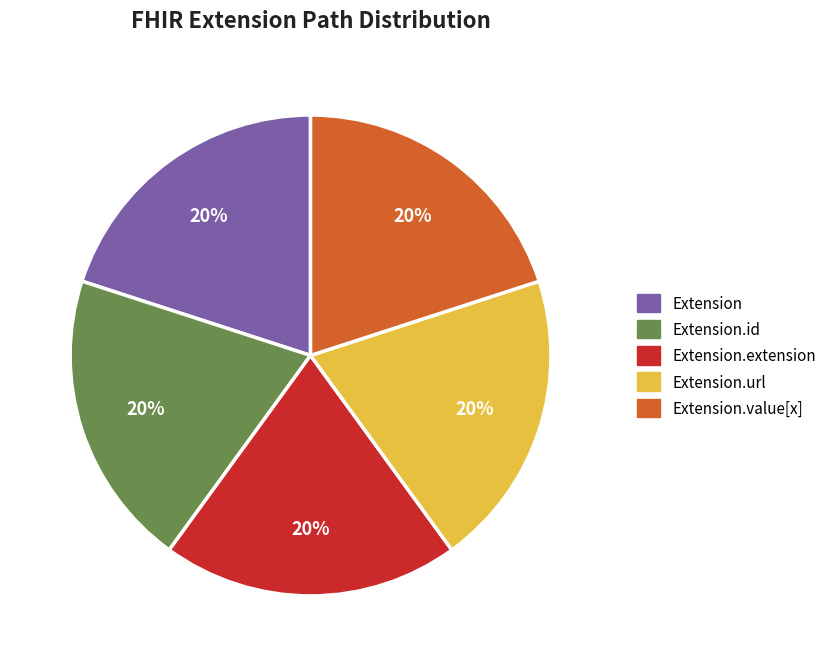

Do Extension.value[x] and Extension.extension together represent more than half of the pie?

No